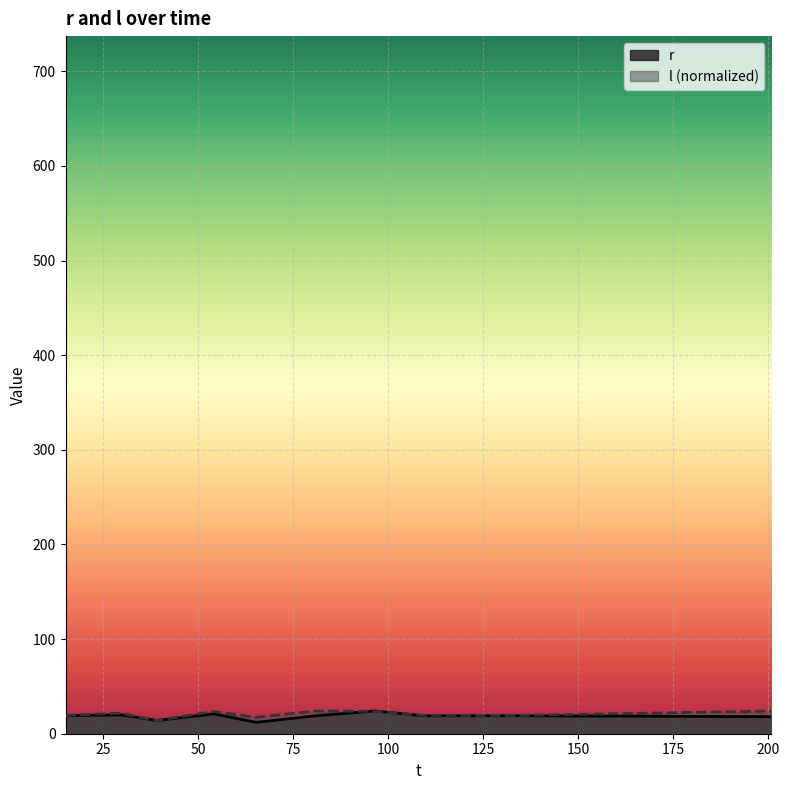

At which category does the chart reach its peak across all series?

96.496019